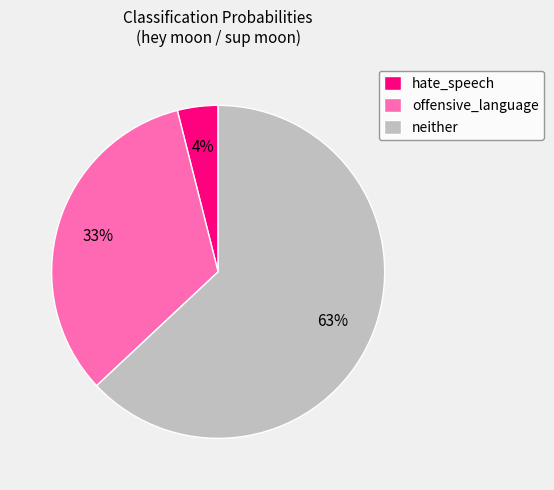

How many slices are in this pie chart?

3